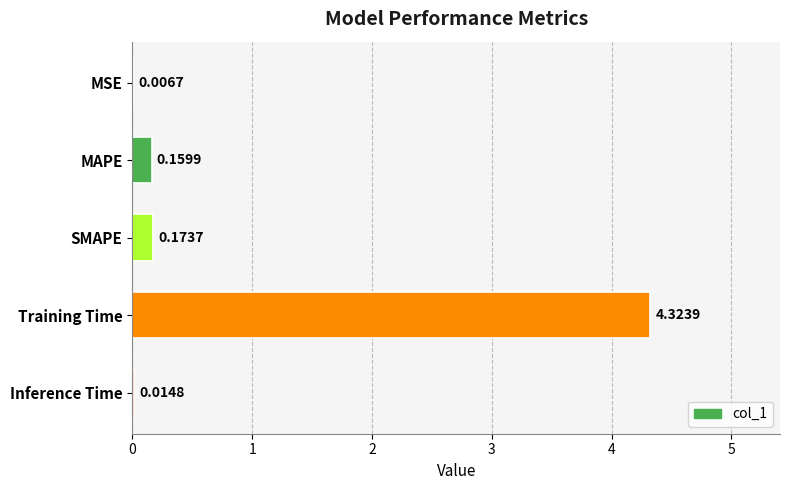

Which has a higher value, Inference Time or SMAPE?

SMAPE